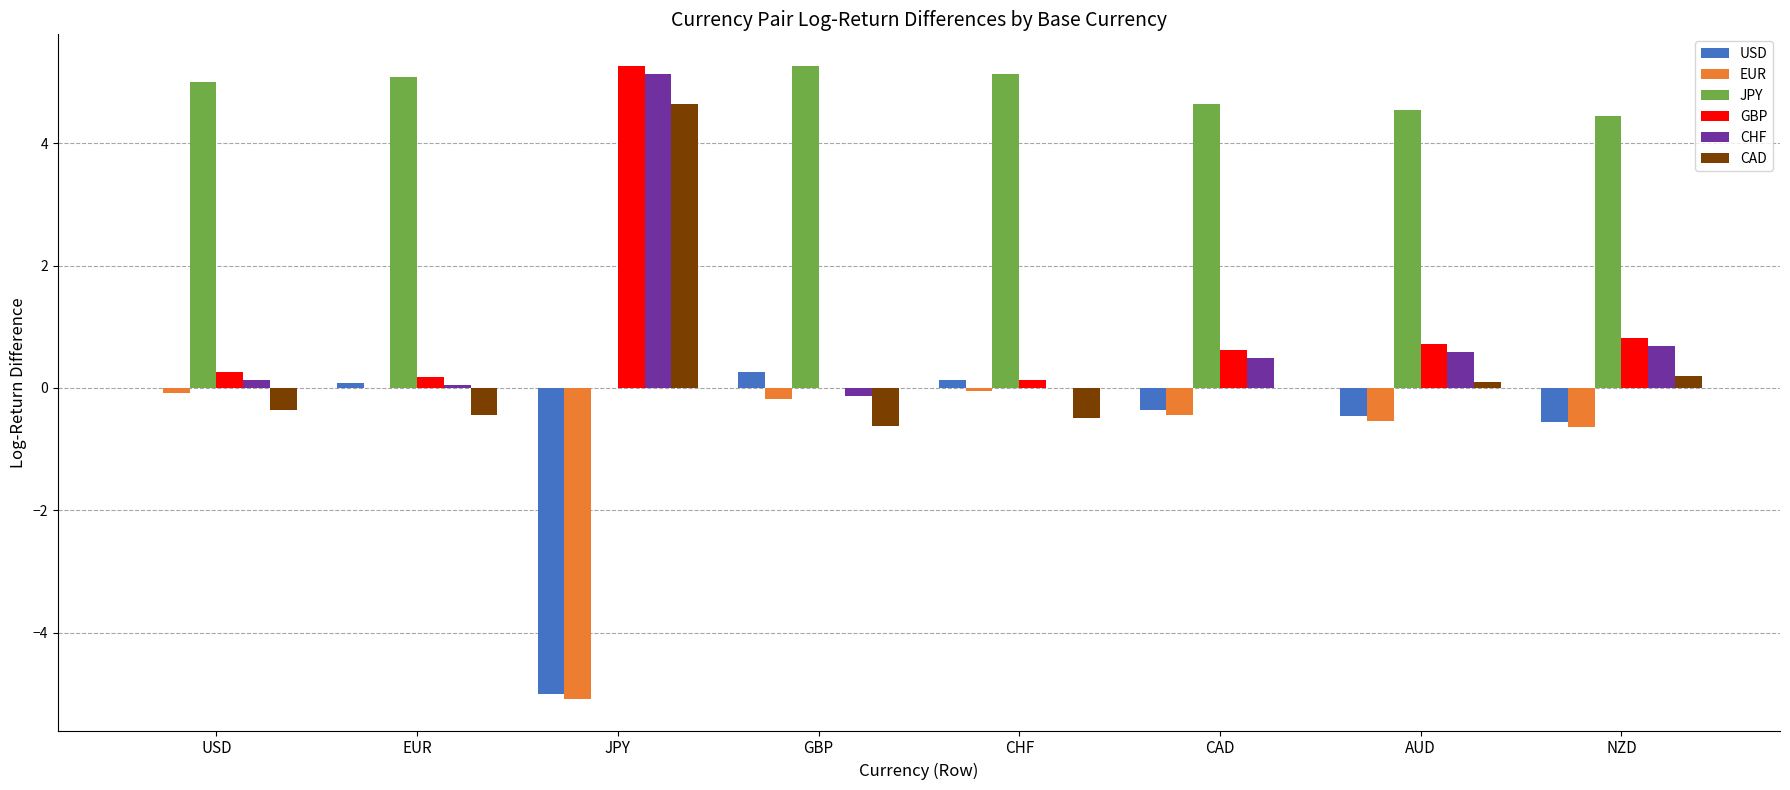

Which series has the largest total across all categories?

JPY